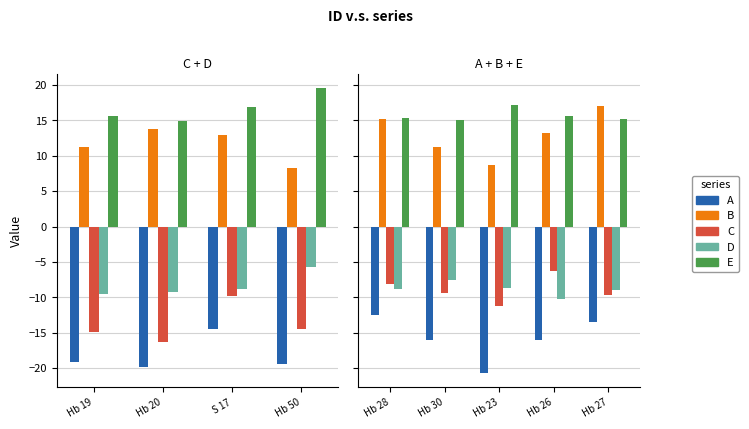

What is the lowest value of the E series?

15.0